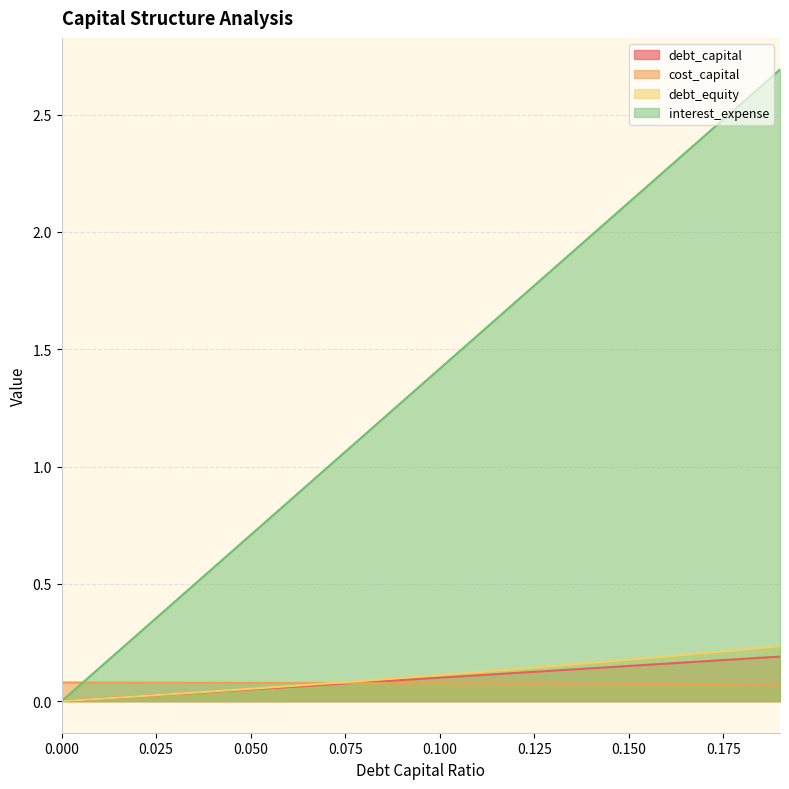

Which category has the lowest value in the cost_capital series?

0.19